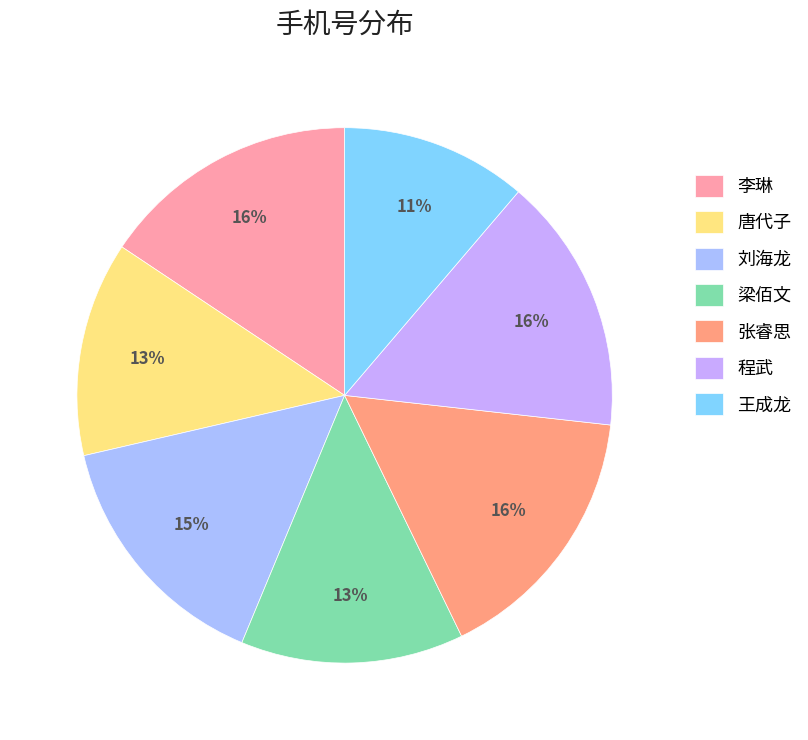

Is there any slice that represents more than half of the pie?

No